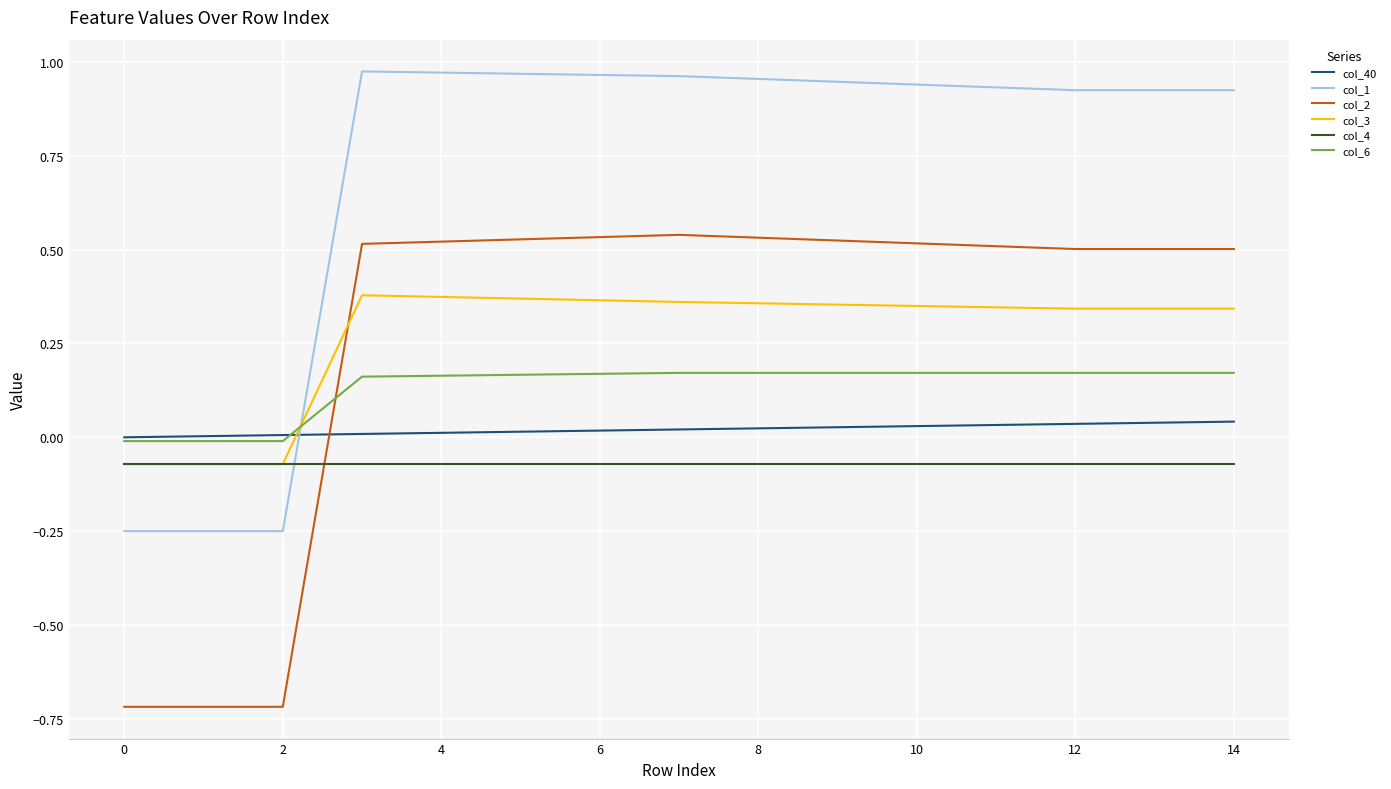

Which series has the widest spread of values?

col_2